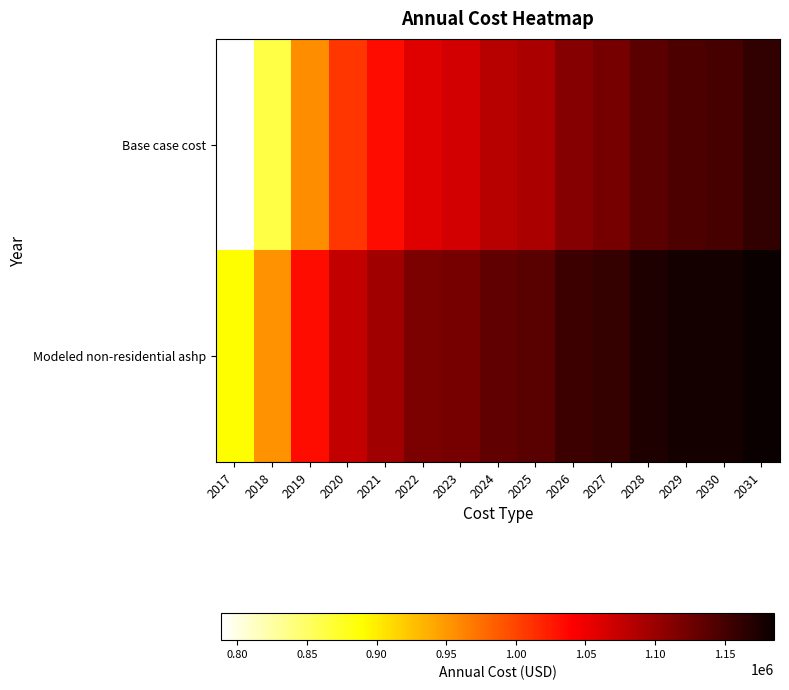

At how many categories does at least one series exceed 1025314?

13